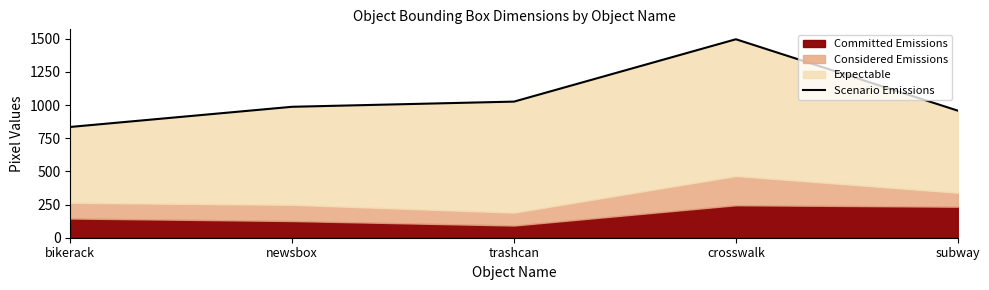

What position from the right is subway?

1